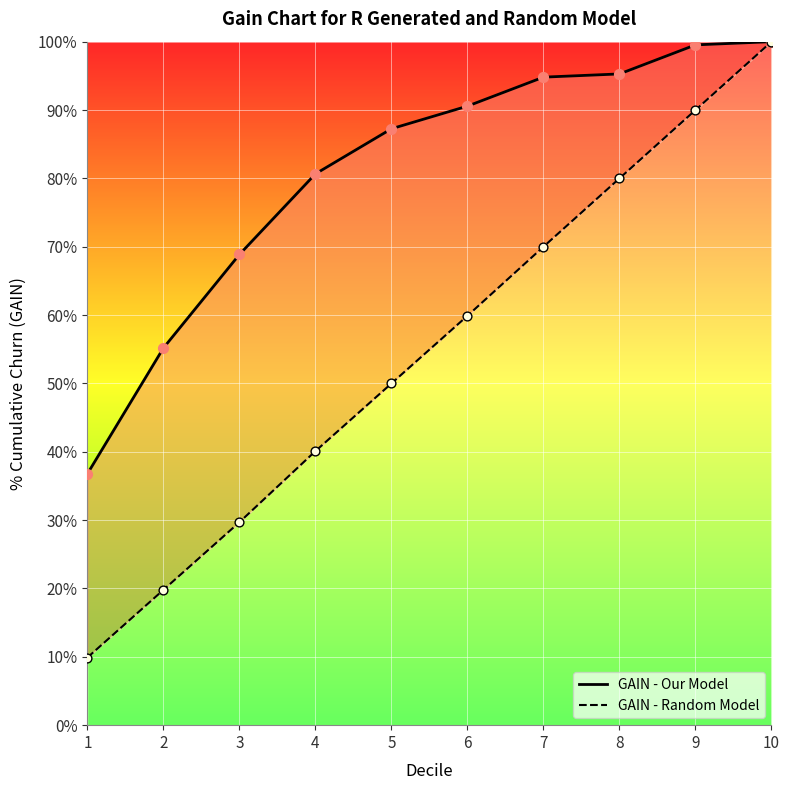

Which series contains the highest Y value?

GAIN - Our Model